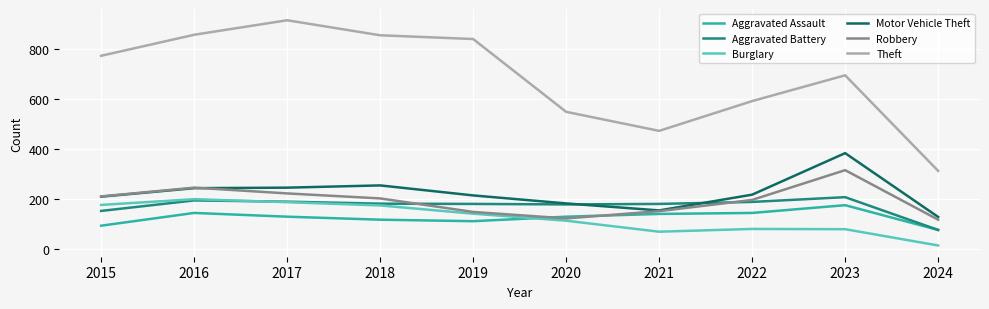

What are all the series names shown in the legend?

Aggravated Assault, Aggravated Battery, Burglary, Motor Vehicle Theft, Robbery, Theft